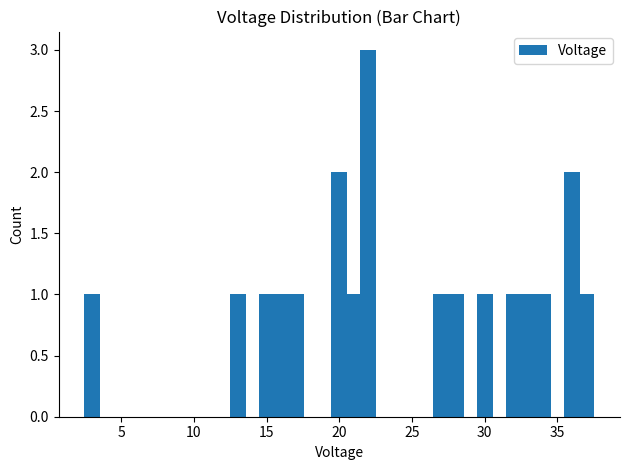

What is the sum of all values?

20